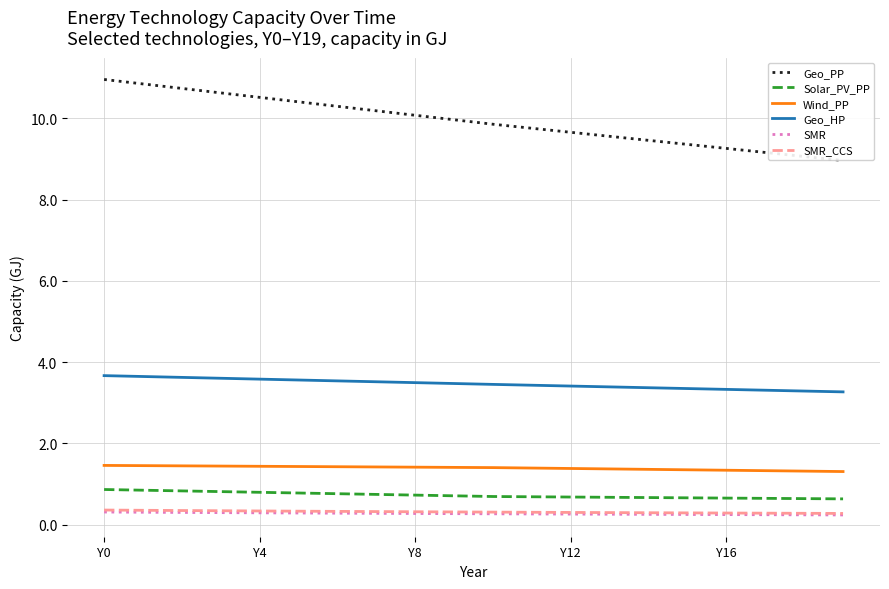

True or false: Geo_HP and SMR_CCS cross at least once.

False